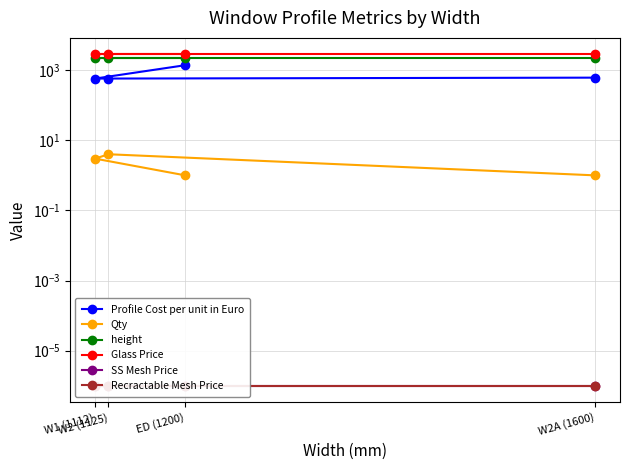

Which category has the lowest value in the Qty series?

ED (1200)